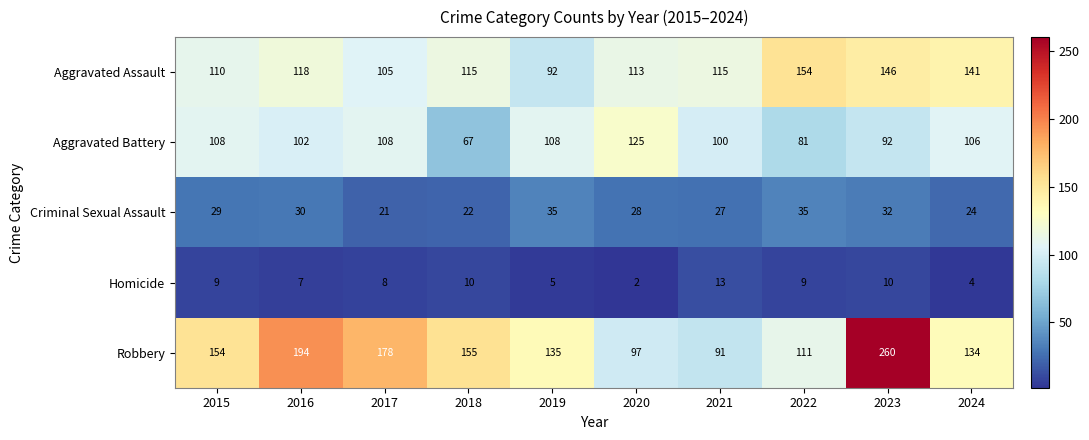

The value of Aggravated Assault at 2016 is 118. True or false?

True